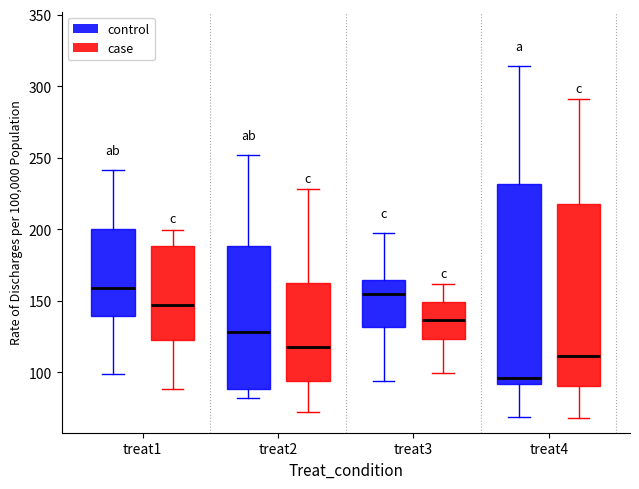

Reading left to right, transcribe this box plot: for each box, give where its median line is, the range the box spans, and where its two whiskers end, as read against the y-axis. The values are not printed on the chart, so give them approximately, as read against the axis.

treat1 (control): median 160, box 140 to 200, whiskers 100 to 240
treat1 (case): median 145, box 125 to 190, whiskers 90 to 200
treat2 (control): median 130, box 90 to 190, whiskers 80 to 250
treat2 (case): median 120, box 95 to 160, whiskers 70 to 230
treat3 (control): median 155, box 130 to 165, whiskers 95 to 195
treat3 (case): median 135, box 125 to 150, whiskers 100 to 160
treat4 (control): median 95, box 90 to 230, whiskers 70 to 315
treat4 (case): median 110, box 90 to 220, whiskers 70 to 290